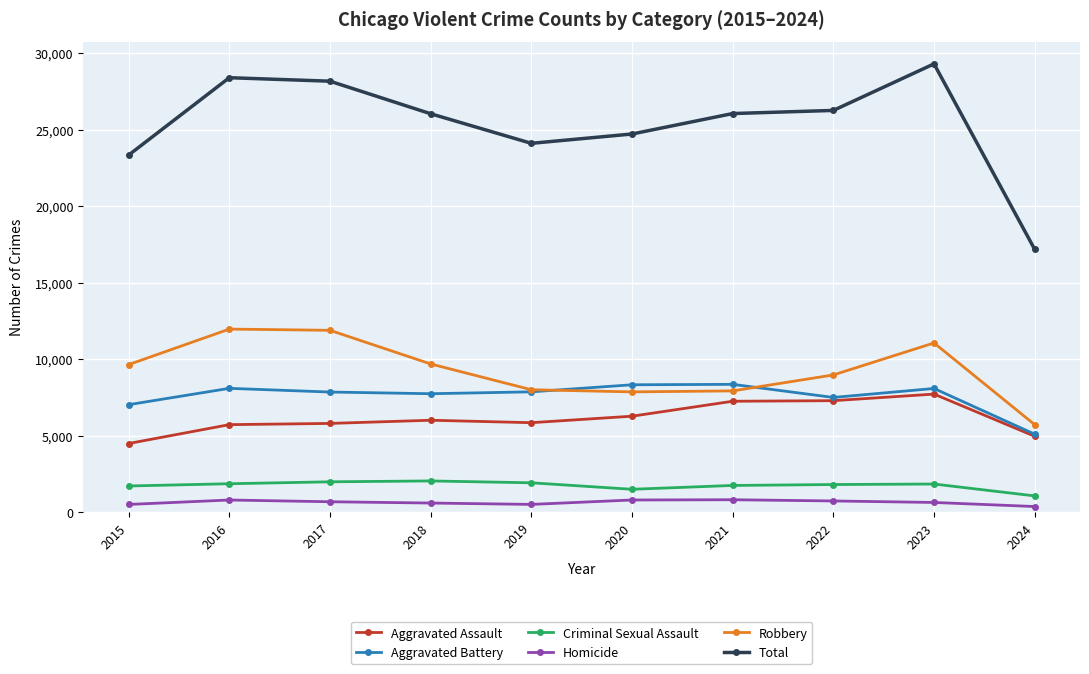

In Criminal Sexual Assault, how many points are higher than both neighbors (excluding endpoints)?

2